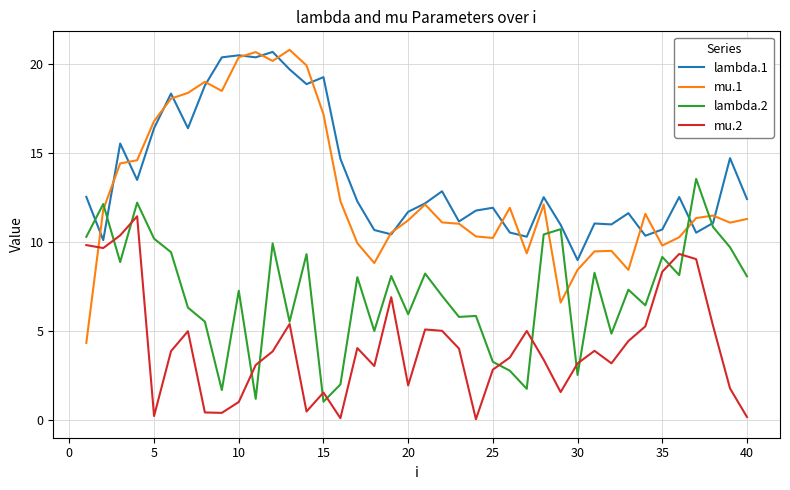

True or false: lambda.2 and mu.1 intersect in this chart.

True